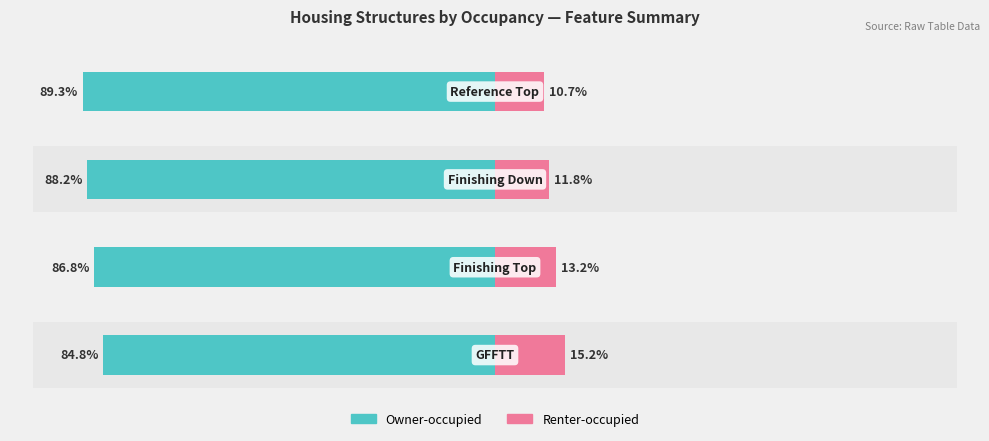

Which series has the widest spread of values?

Owner-occupied